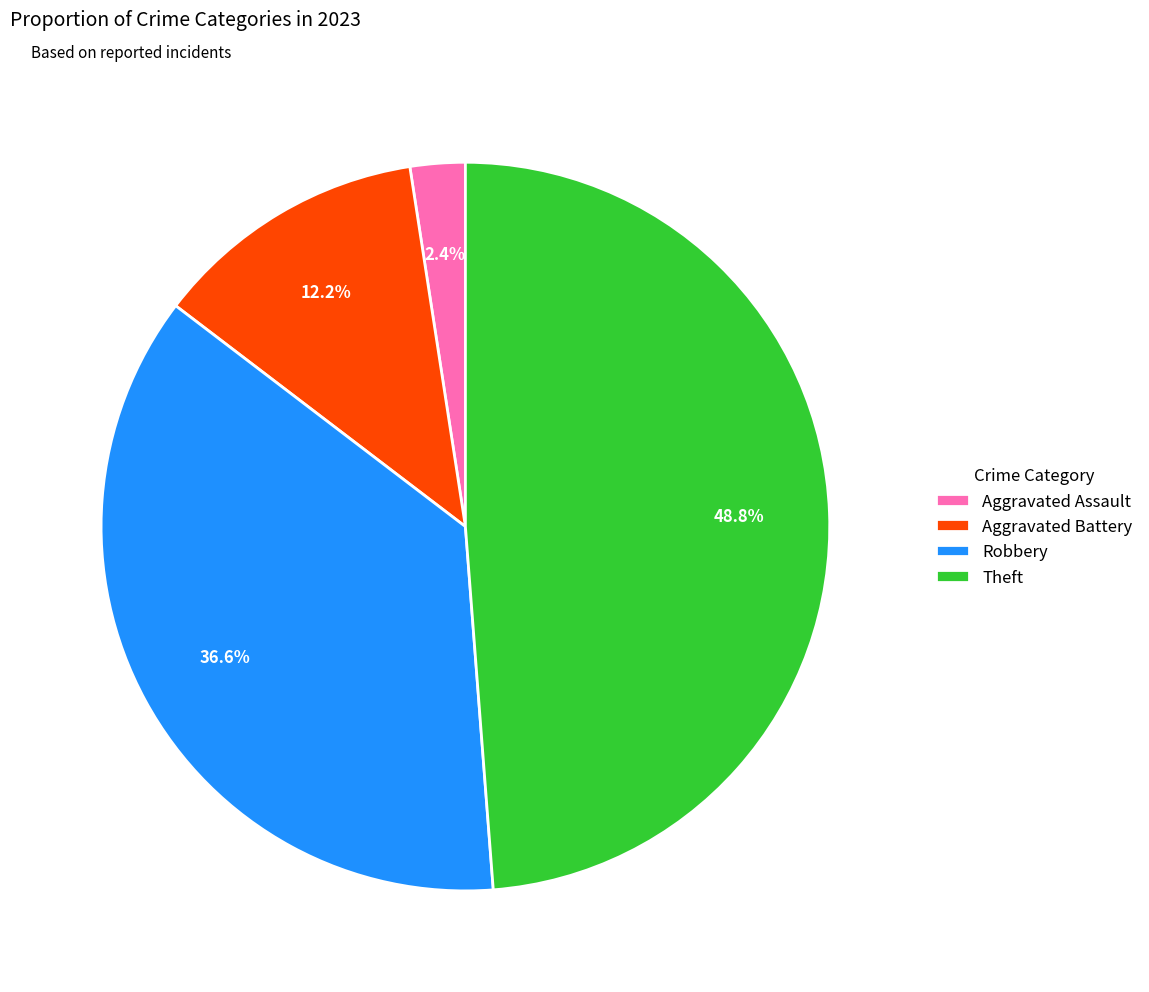

Rank the categories by value from lowest to highest.

Aggravated Assault, Aggravated Battery, Robbery, Theft